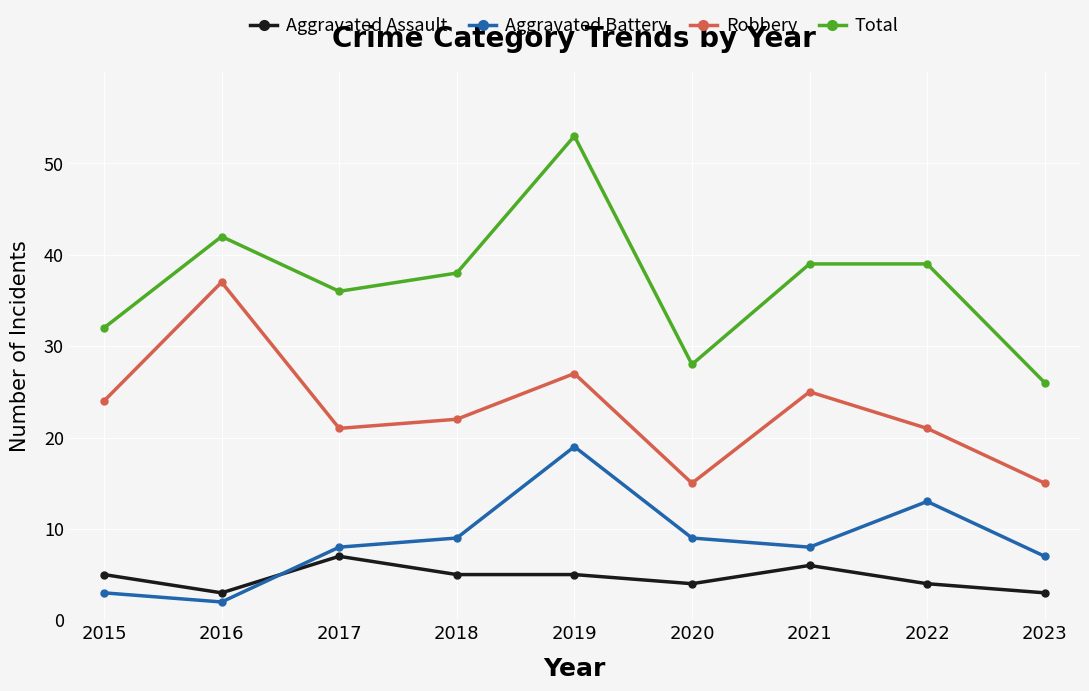

How many series are shown in this chart?

4